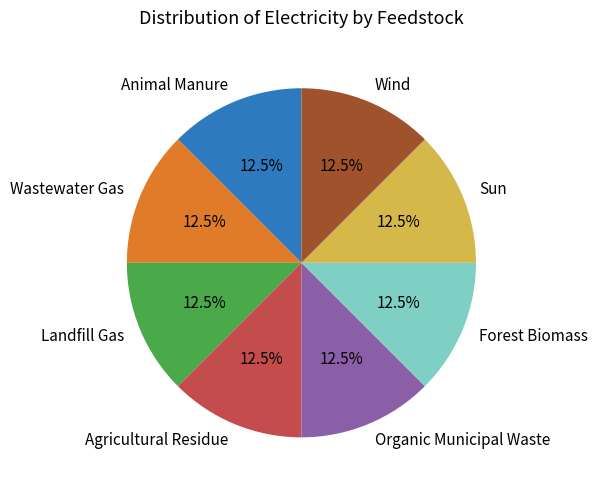

Does any single category account for the majority?

No